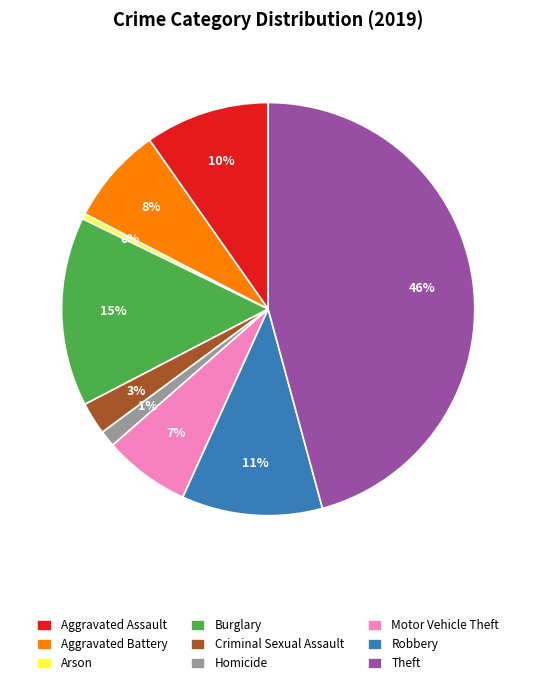

Rank the categories by value from highest to lowest.

Theft, Burglary, Robbery, Aggravated Assault, Aggravated Battery, Motor Vehicle Theft, Criminal Sexual Assault, Homicide, Arson